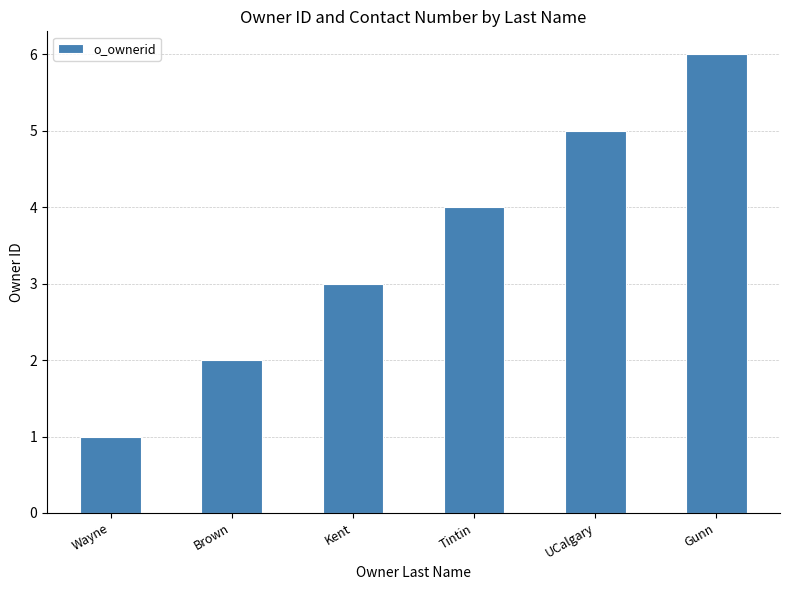

What is the smallest value displayed?

1